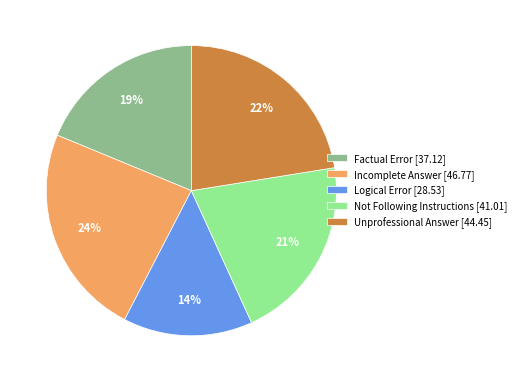

Count the number of slices in the pie.

5